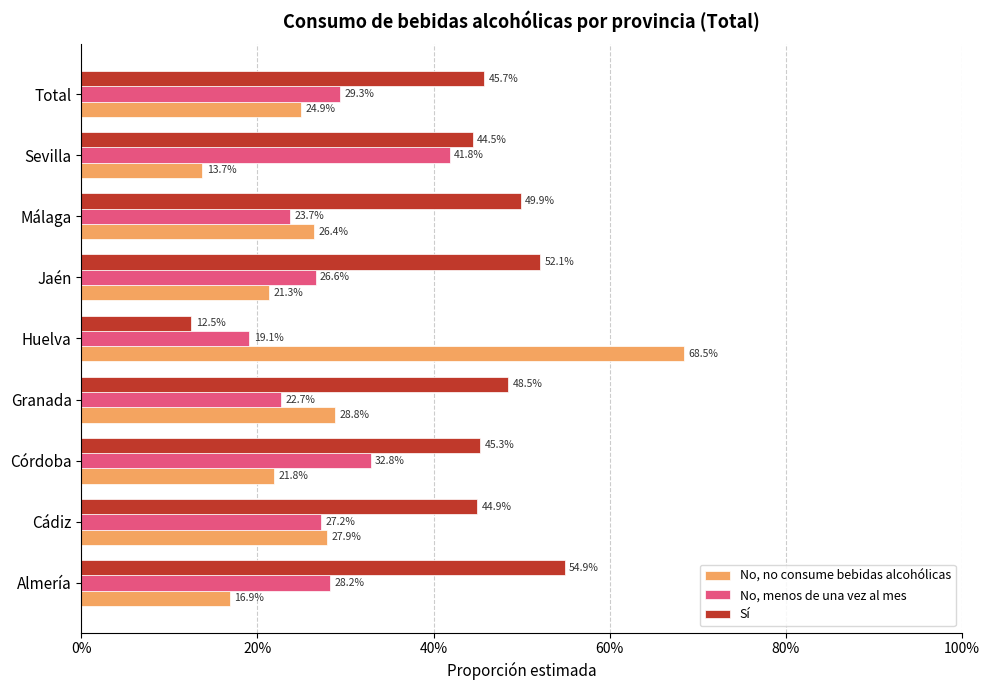

Reading left to right, extract all data points from this chart.

No, no consume bebidas alcohólicas: 0.2	0.3	0.2	0.3	0.7	0.2	0.3	0.1	0.2
No, menos de una vez al mes: 0.3	0.3	0.3	0.2	0.2	0.3	0.2	0.4	0.3
Sí: 0.5	0.4	0.5	0.5	0.1	0.5	0.5	0.4	0.5